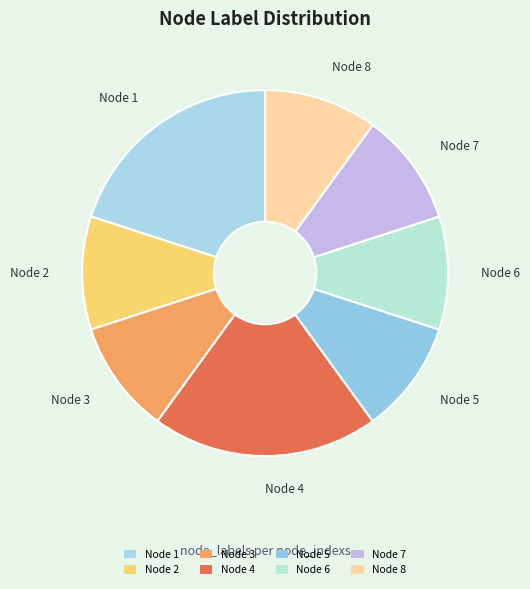

How many segments does this pie chart have?

8